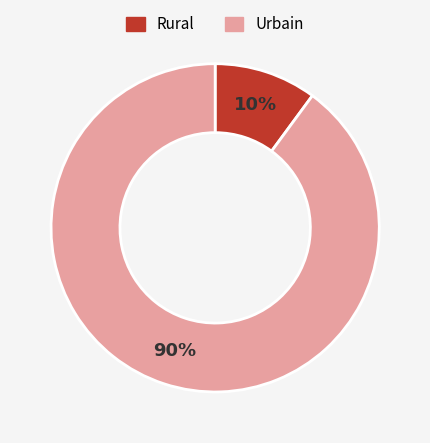

Is it true that Rural is 25% of the pie?

False